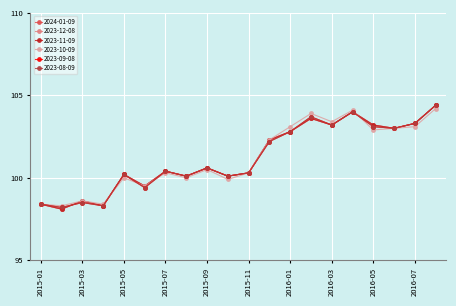

True or false: 2023-09-08 and 2023-08-09 cross at least once.

False